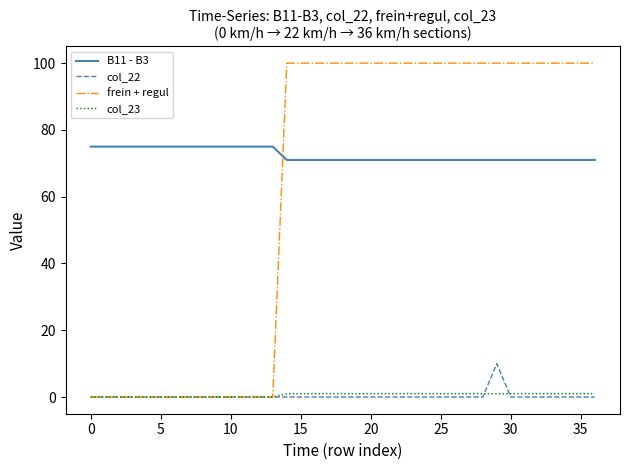

Reading left to right, extract all data points from this chart.

B11 - B3: 75	75	75	75	75	75	75	75	75	75	75	75	75	75	71	71	71	71	71	71	71	71	71	71	71	71	71	71	71	71	71	71	71	71	71	71	71
col_22: 0	0	0	0	0	0	0	0	0	0	0	0	0	0	0	0	0	0	0	0	0	0	0	0	0	0	0	0	0	10	0	0	0	0	0	0	0
frein + regul: 0	0	0	0	0	0	0	0	0	0	0	0	0	0	100	100	100	100	100	100	100	100	100	100	100	100	100	100	100	100	100	100	100	100	100	100	100
col_23: 0	0	0	0	0	0	0	0	0	0	0	0	0	0	1	1	1	1	1	1	1	1	1	1	1	1	1	1	1	1	1	1	1	1	1	1	1